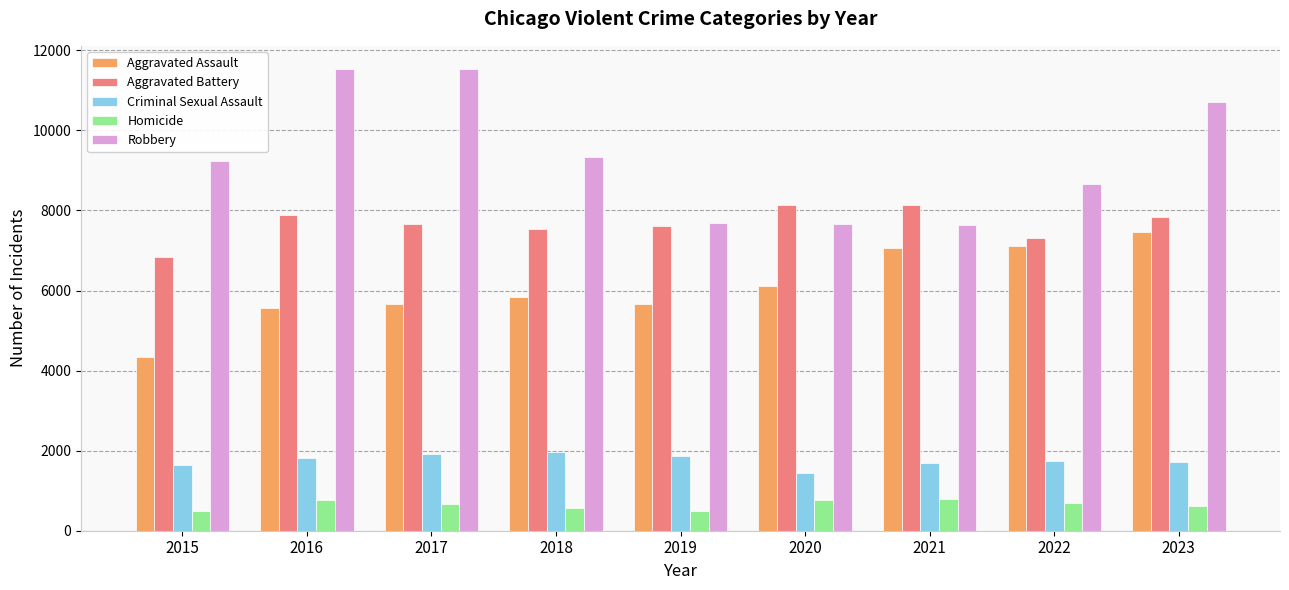

Which series has the largest range (max minus min)?

Robbery